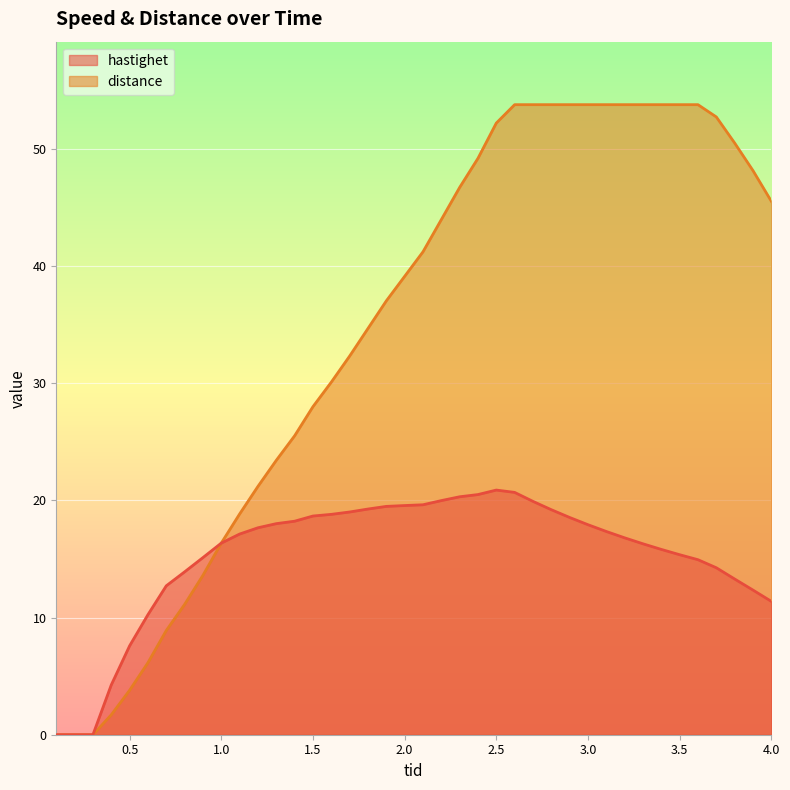

True or false: hastighet and distance intersect in this chart.

False